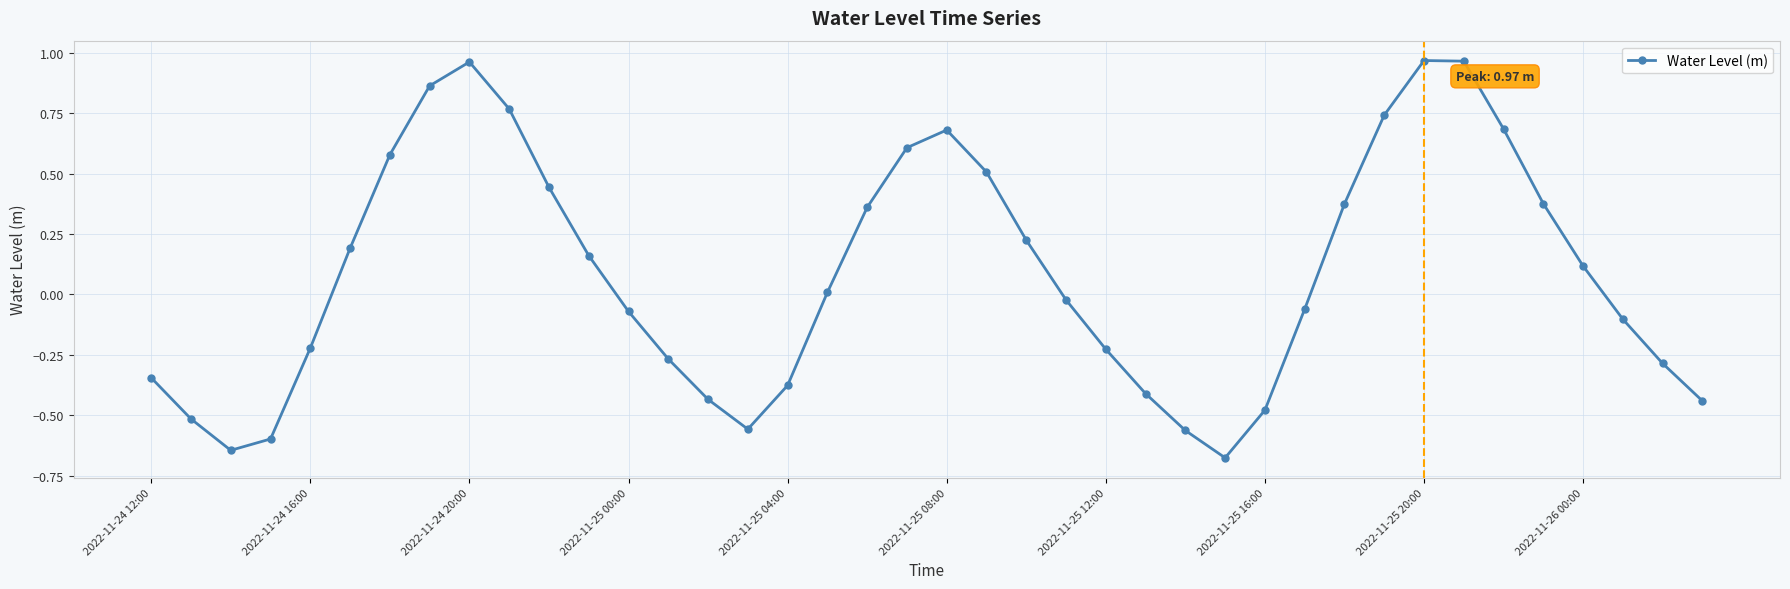

What is the difference between the maximum and minimum values?

1.6